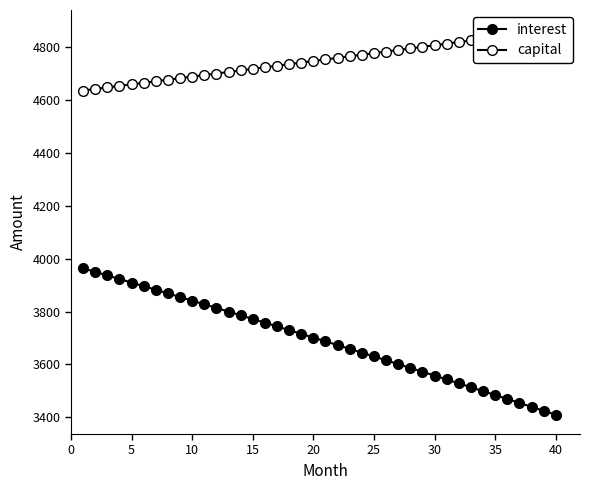

True or false: capital and interest intersect in this chart.

False